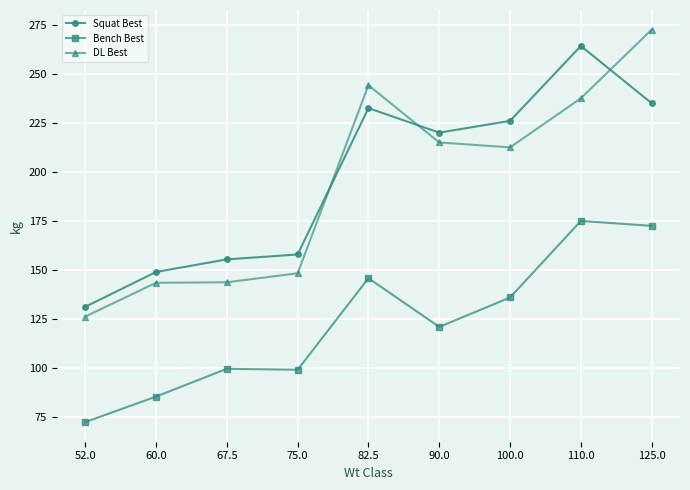

At how many categories does at least one series exceed 109?

9